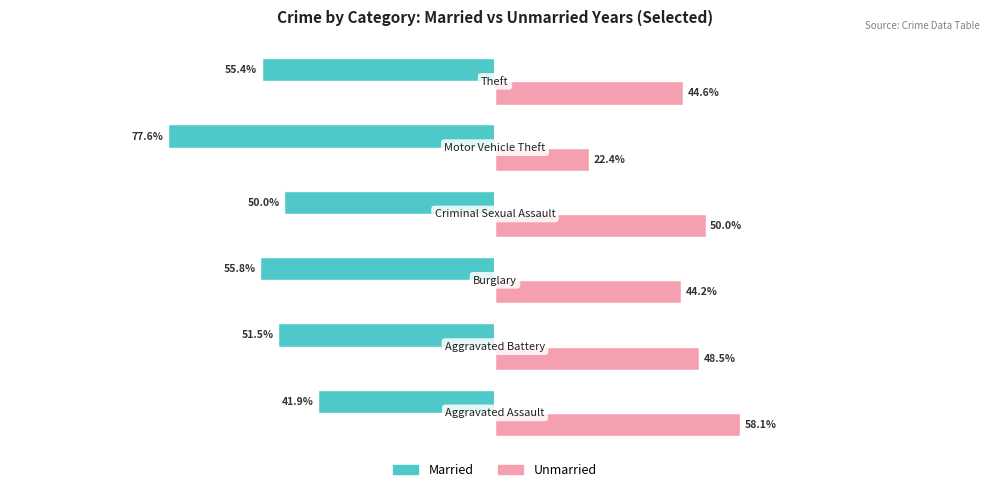

List the series in order of their peak value, highest first.

Unmarried, Married